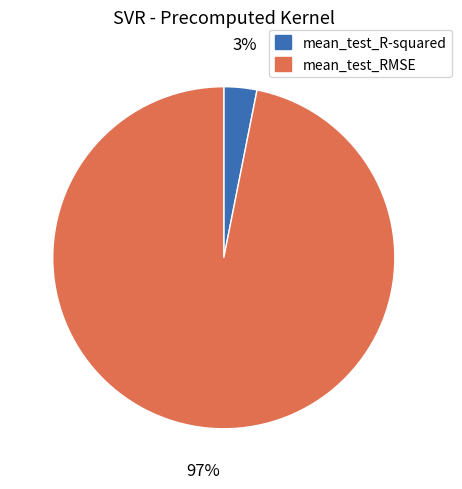

True or false: mean_test_R-squared accounts for 14% of the total.

False